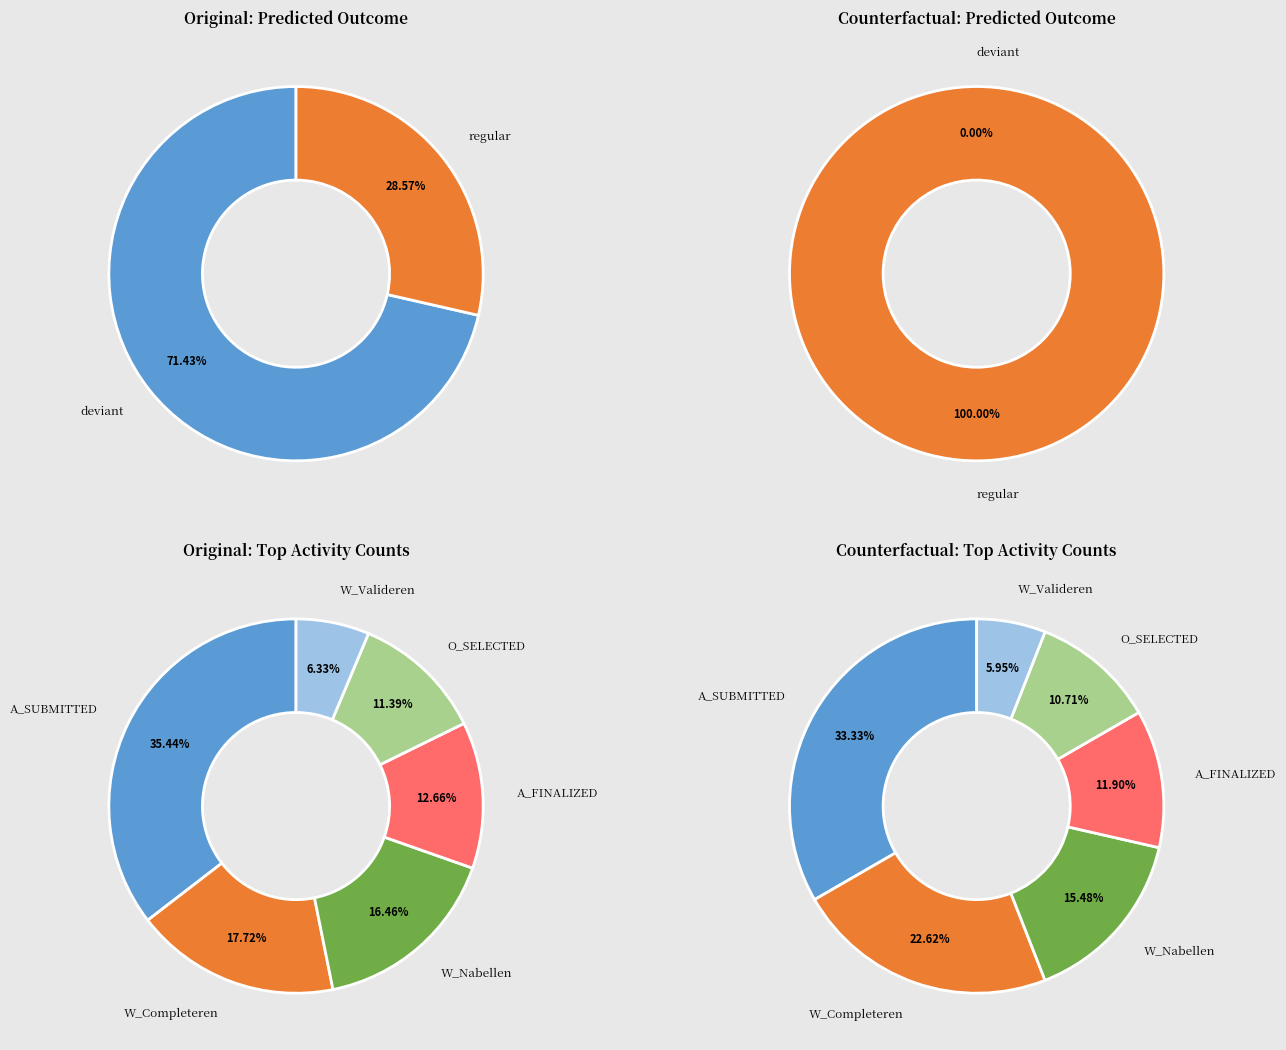

True or false: A_SUBMITTED accounts for 18% of the total.

False